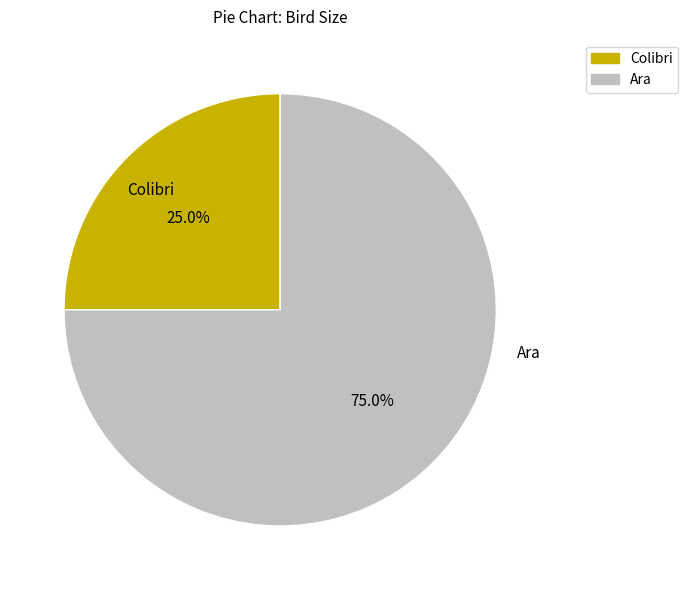

The Ara slice represents 68% of the pie. True or false?

False